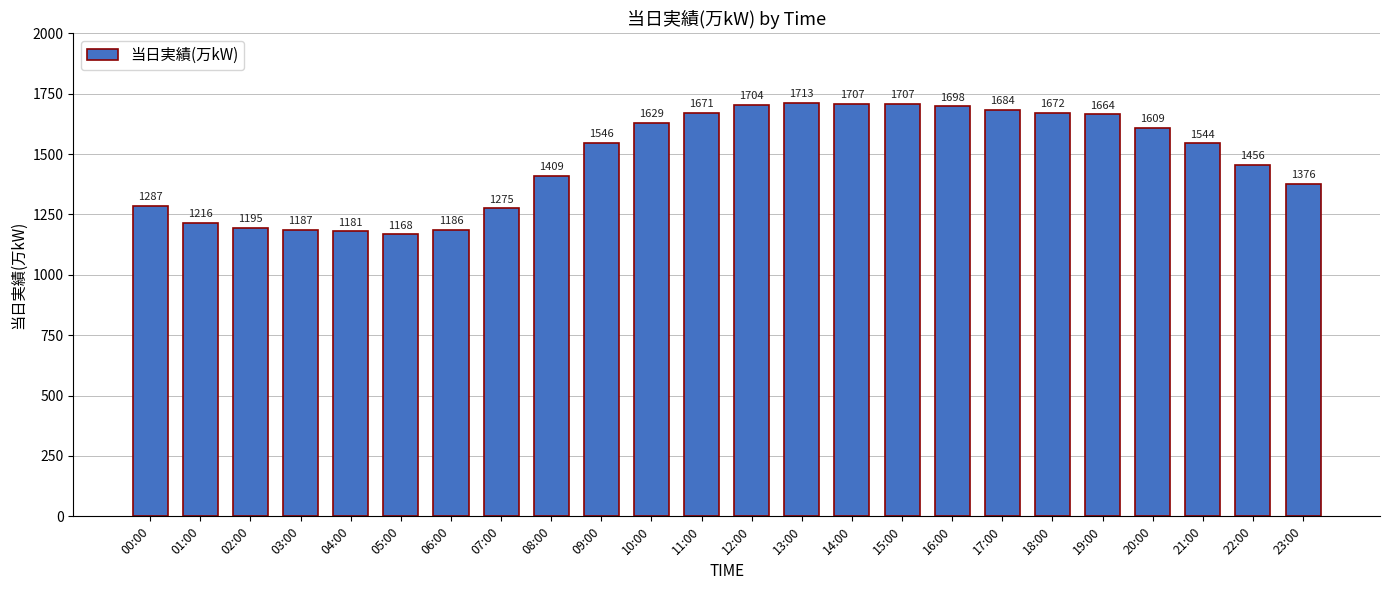

The value at 01:00 is 582. True or false?

False